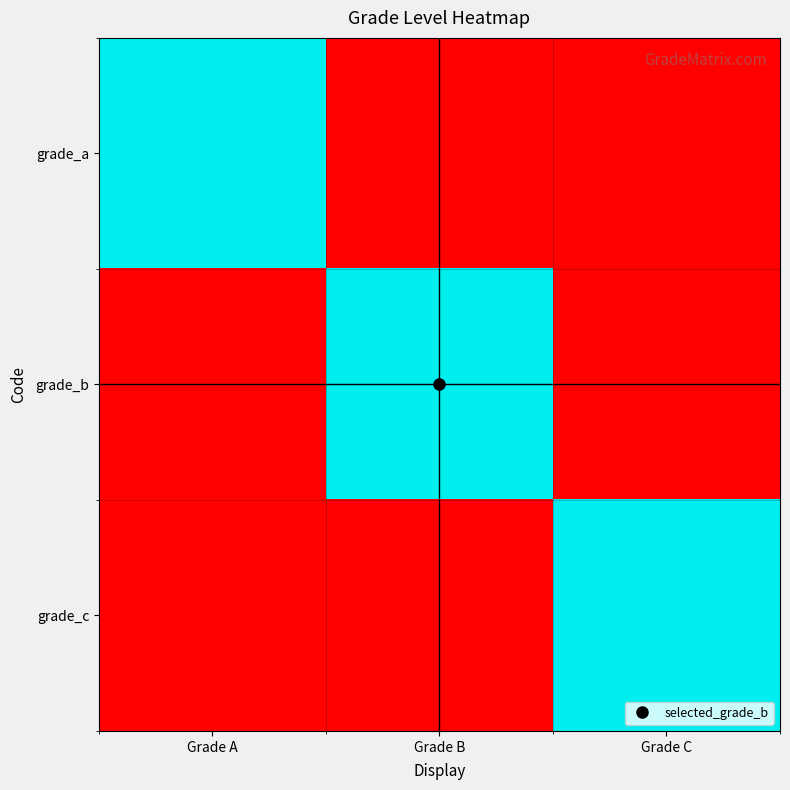

Rank the series by their maximum value, from highest to lowest.

grade_a, grade_b, grade_c